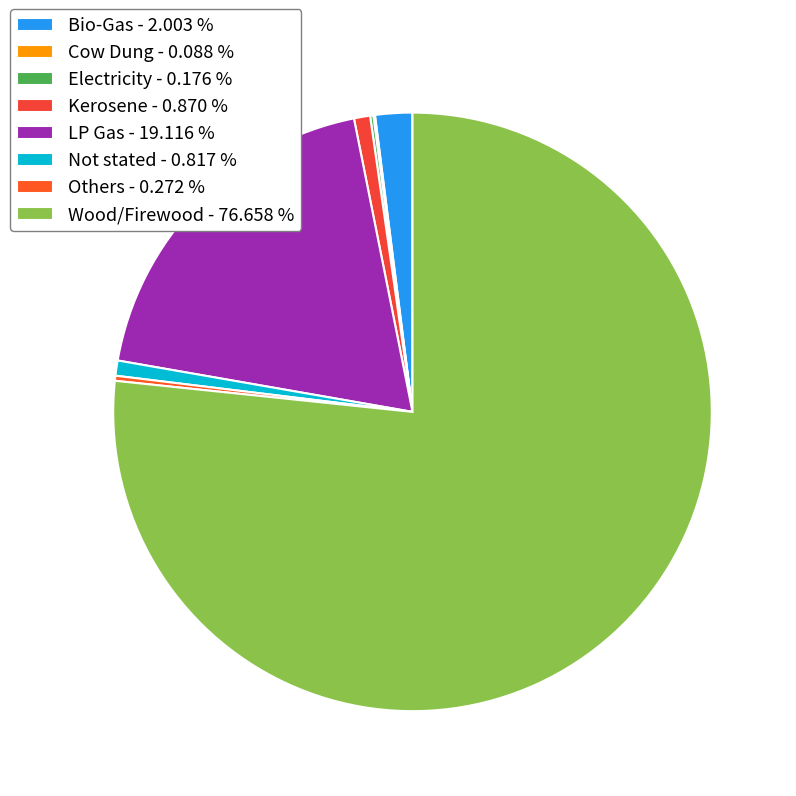

To the nearest percent, what is the average slice percentage?

12%